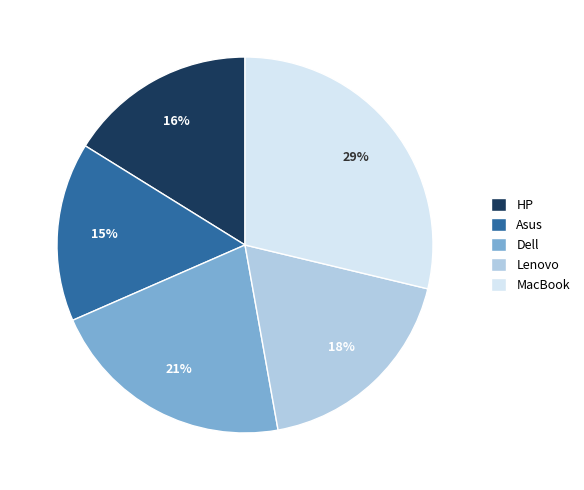

How many segments does this pie chart have?

5